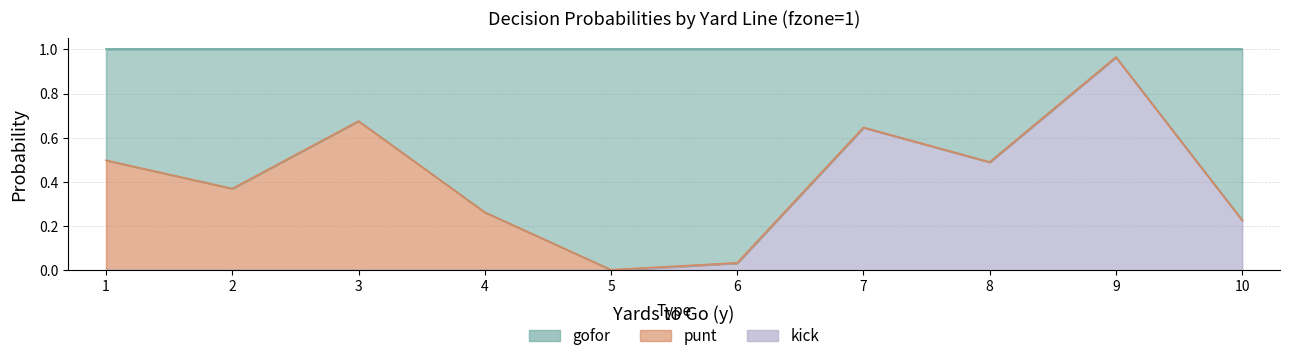

The kick series shows 1.3 at 9. True or false?

False